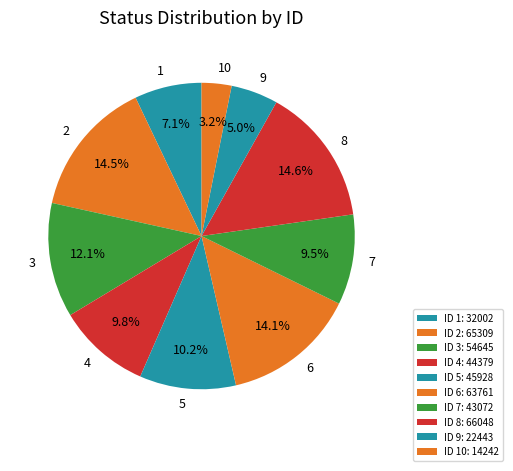

How many segments does this pie chart have?

10